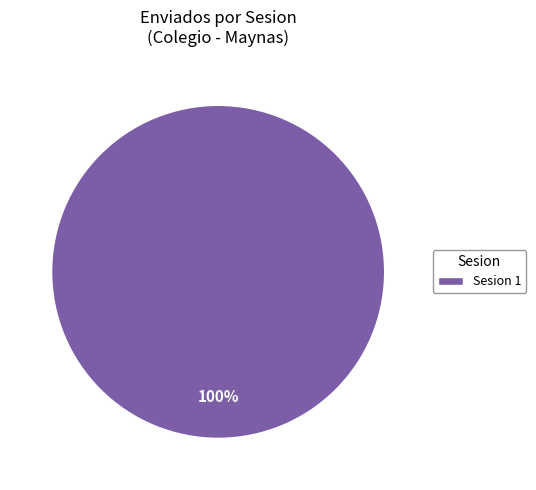

Does any single category account for the majority?

Yes